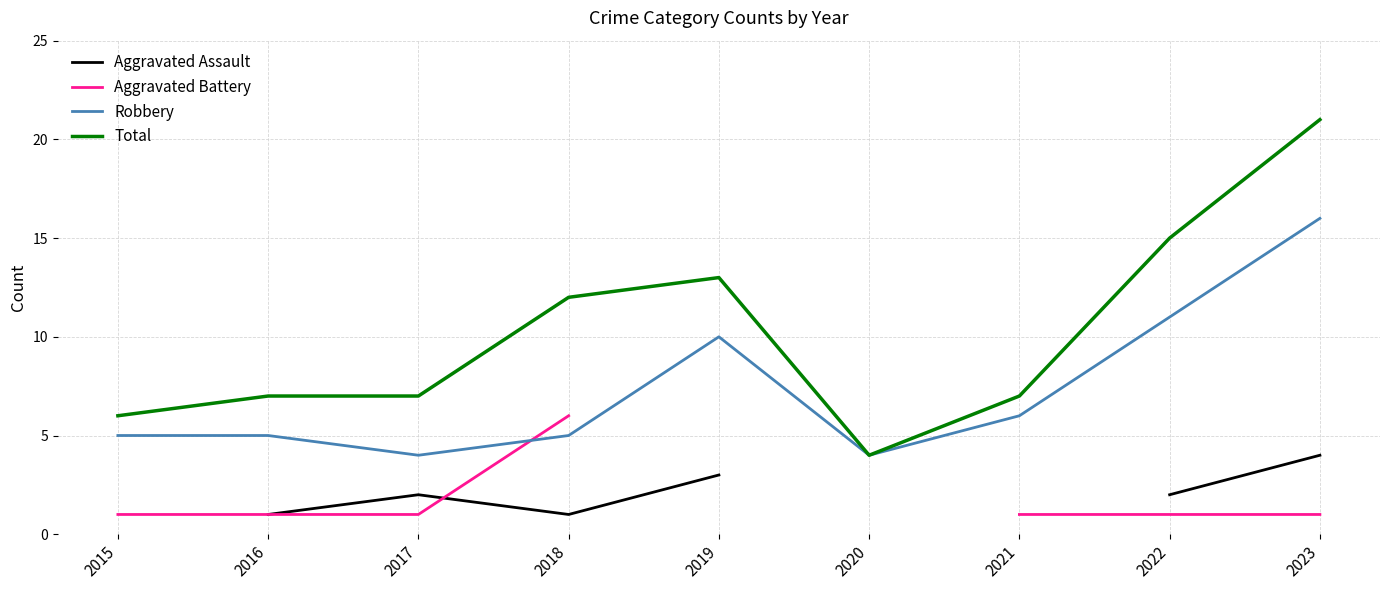

What is the minimum value for Total?

4